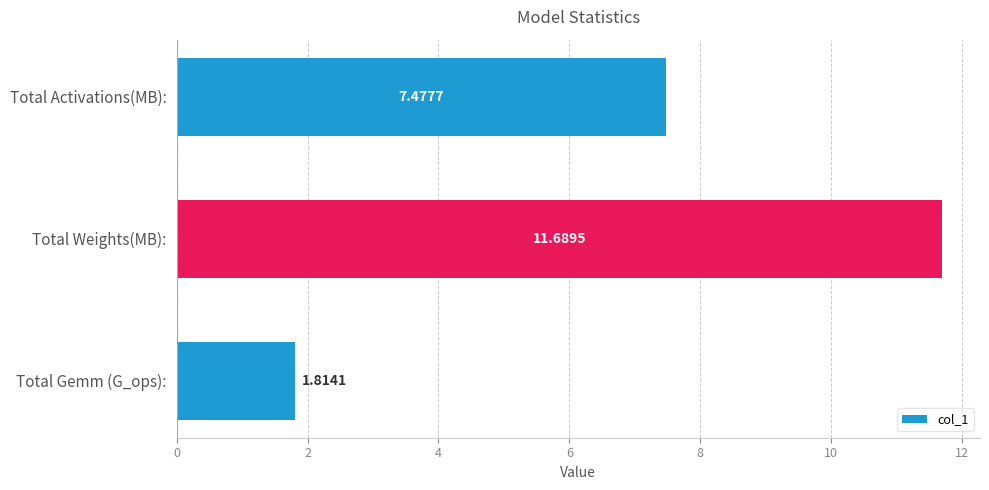

Rank the categories by value from lowest to highest.

Total Gemm (G_ops):, Total Activations(MB):, Total Weights(MB):